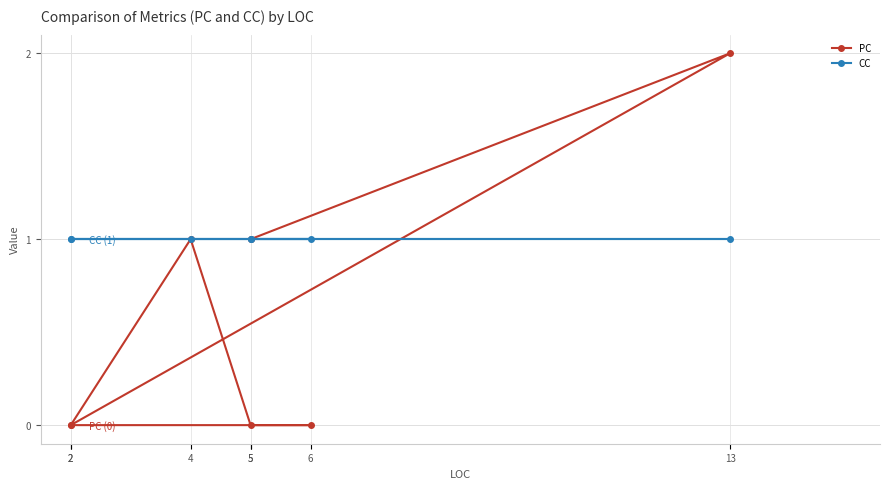

Is the value of PC at 5 greater than the value of CC at 5?

No